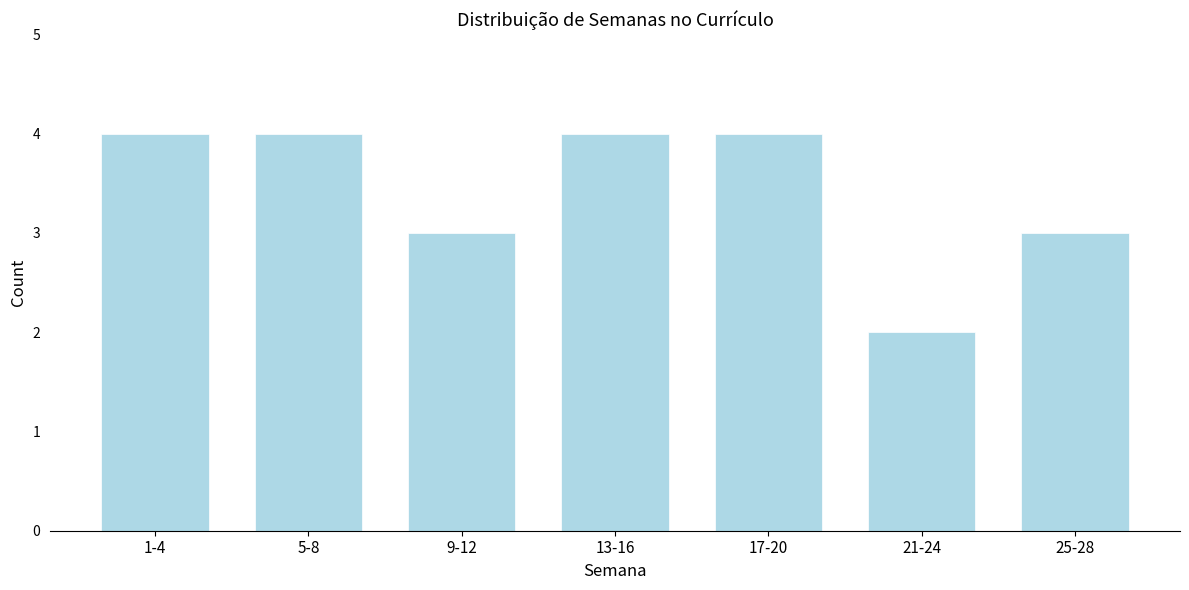

Reading right to left, extract all data points from this chart.

25-28=3	21-24=2	17-20=4	13-16=4	9-12=3	5-8=4	1-4=4